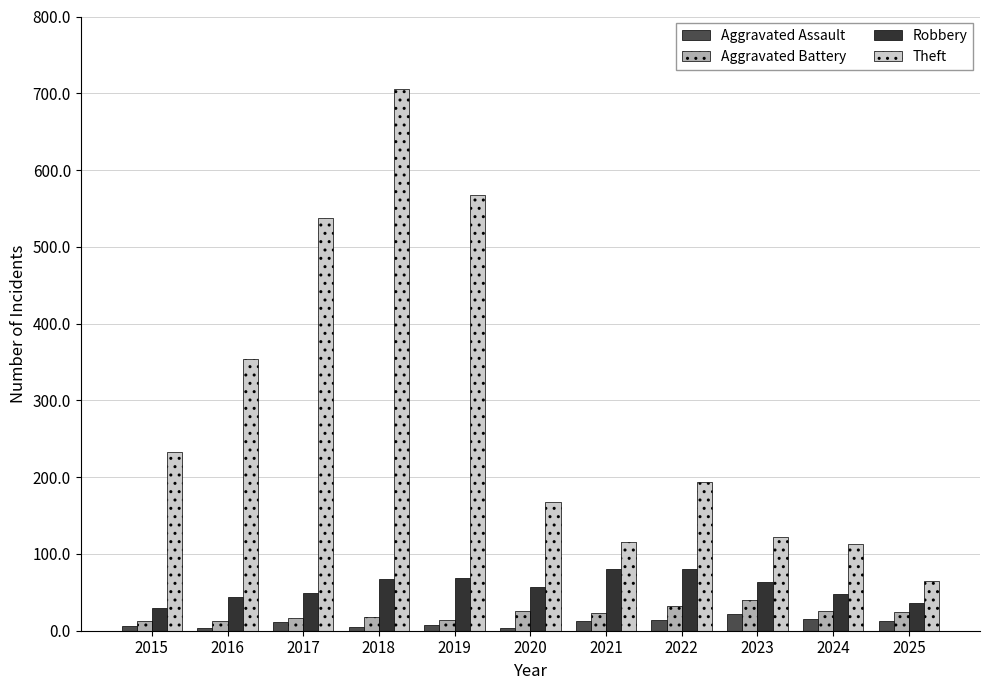

Which series changed the most between 2022 and 2025?

Theft